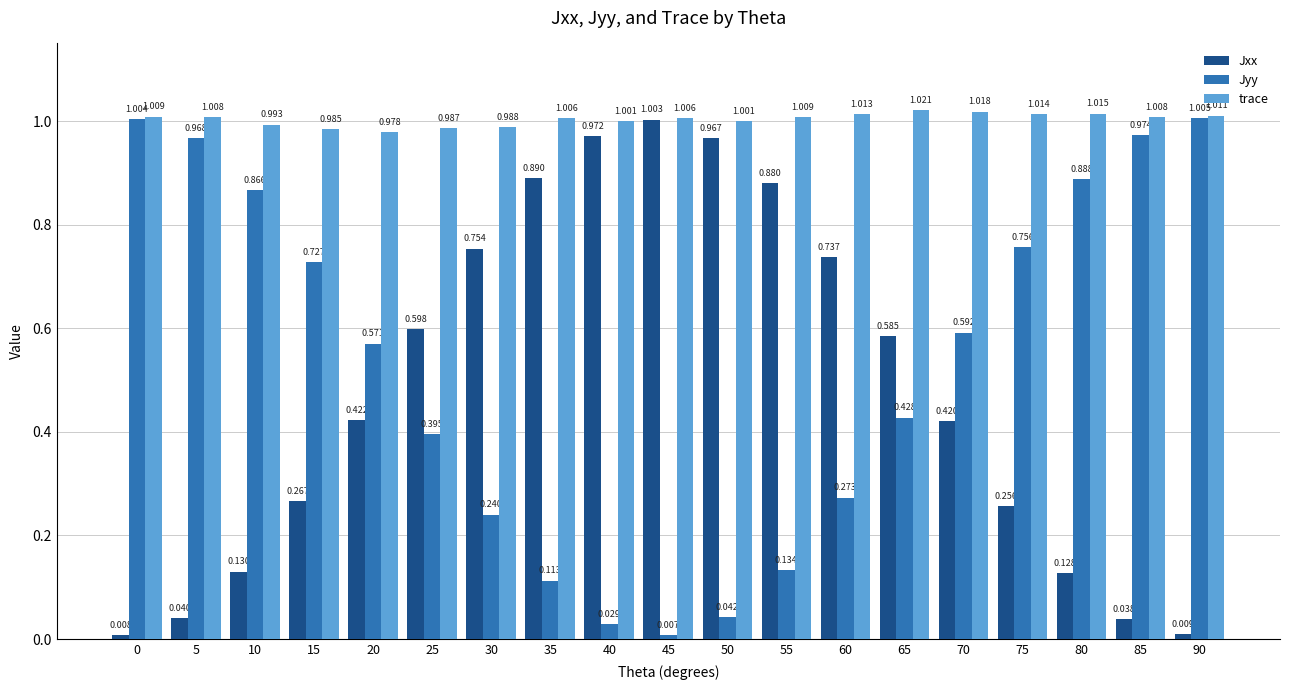

At 25, list the series in order from largest to smallest.

trace, Jxx, Jyy